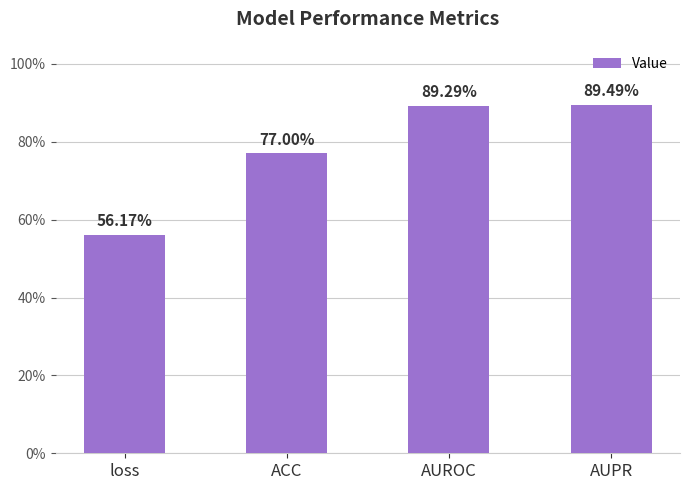

What is the smallest value displayed?

0.6